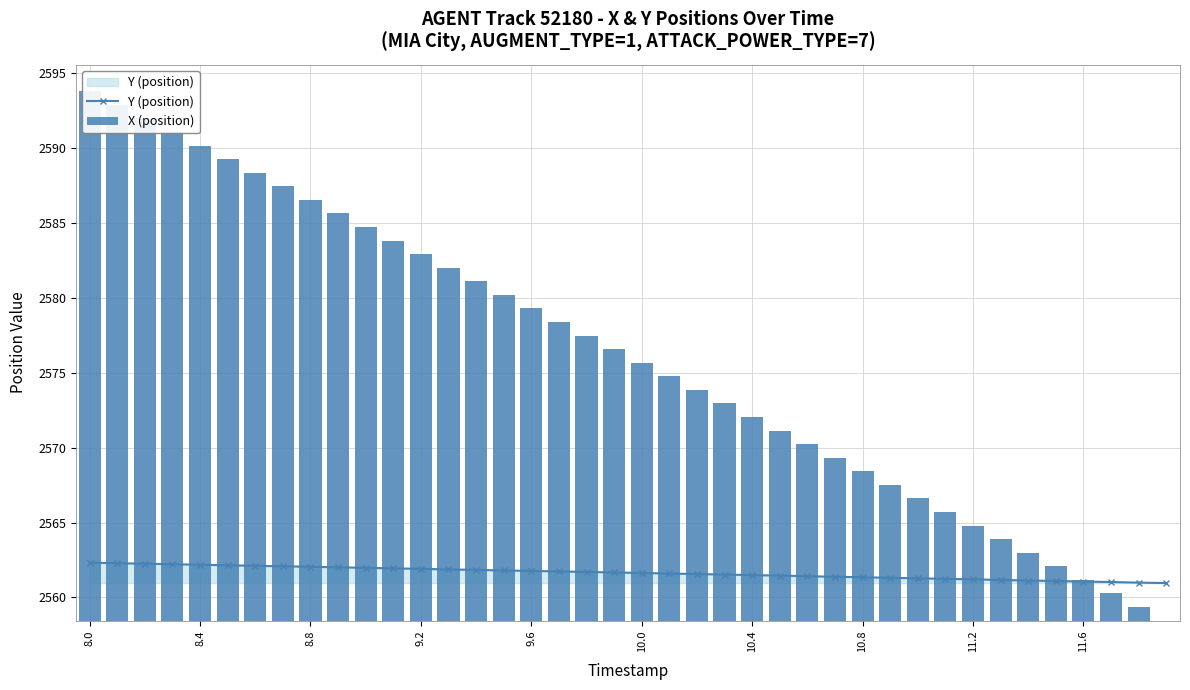

How many values in the Y (position) series exceed 2561?

38